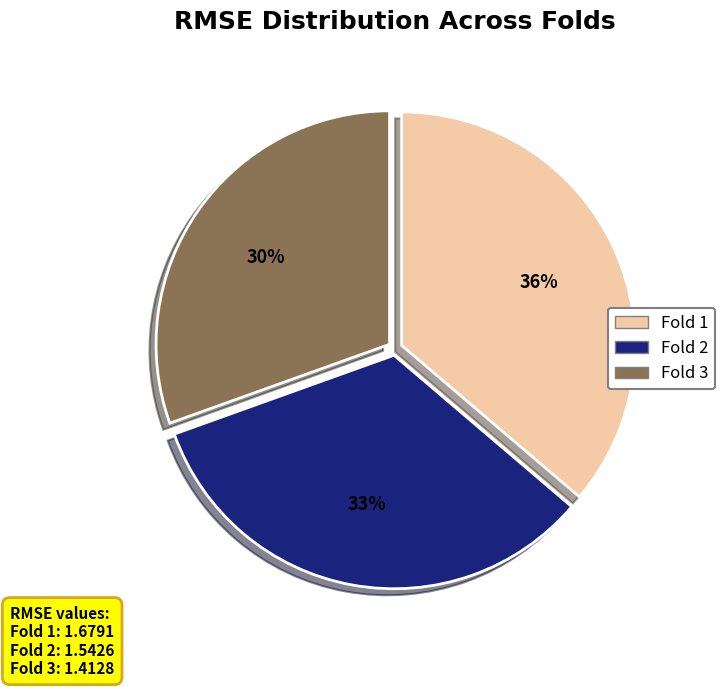

To the nearest percent, what percentage of the pie is Fold 1?

36%